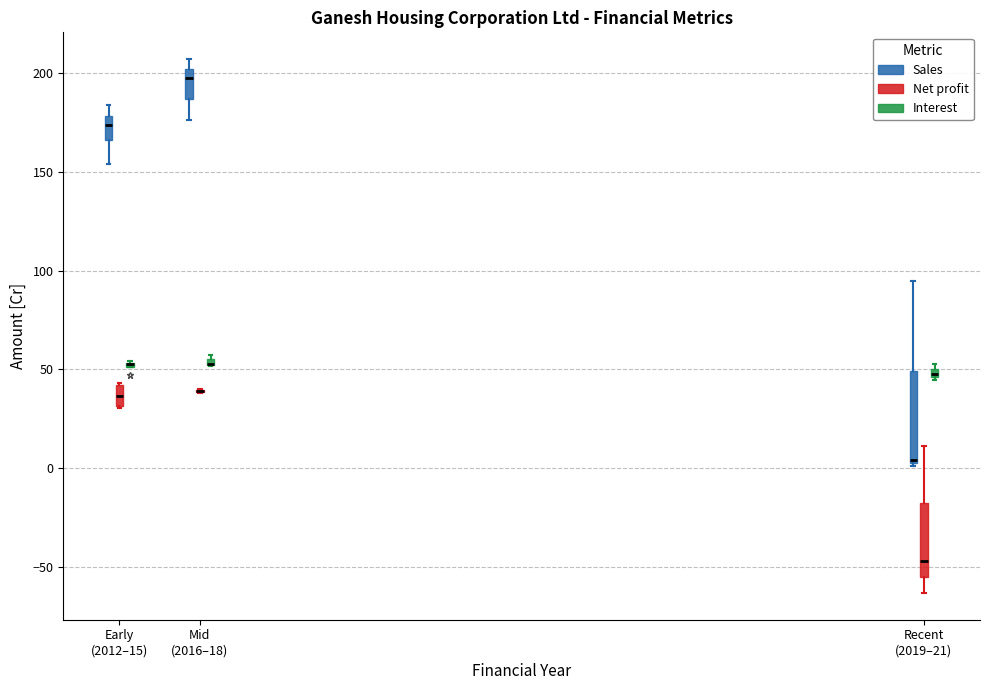

Where is the upper edge of the box for Early (2012–15) (Net profit) on the y-axis? The values are not printed on the chart, so give them approximately, as read against the axis.

40